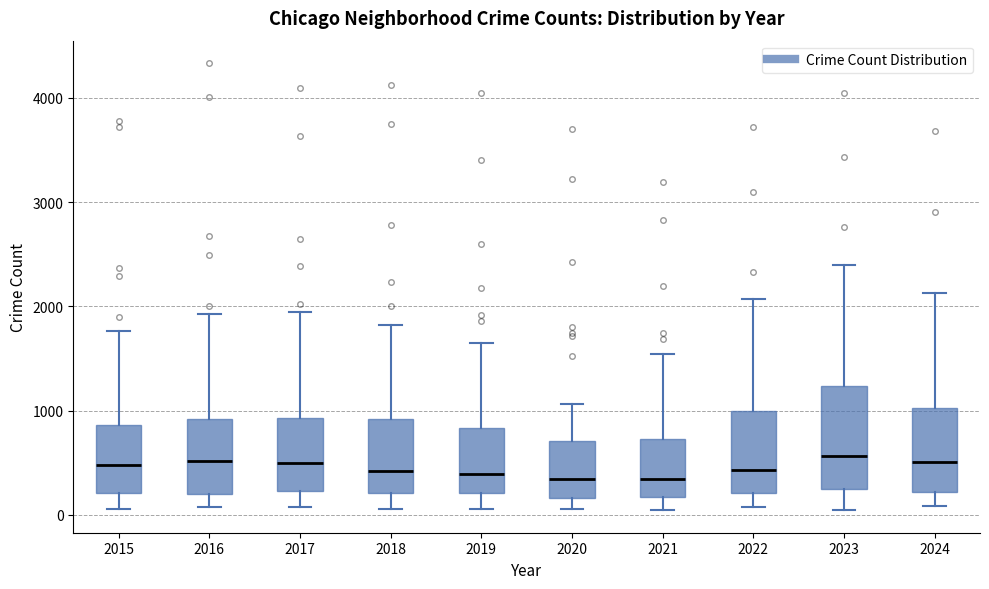

Comparing the boxes themselves (not the whiskers), which one is the tallest?

2023